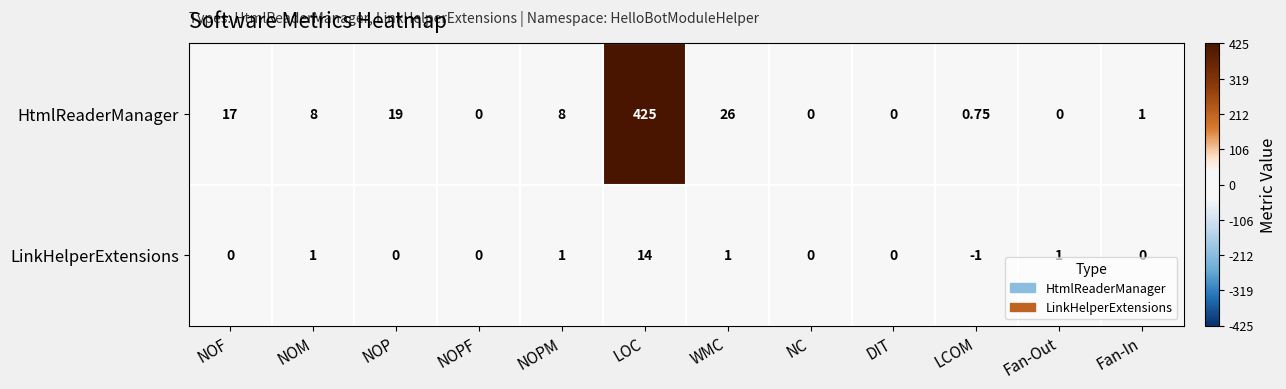

List the series in order of their peak value, highest first.

HtmlReaderManager, LinkHelperExtensions